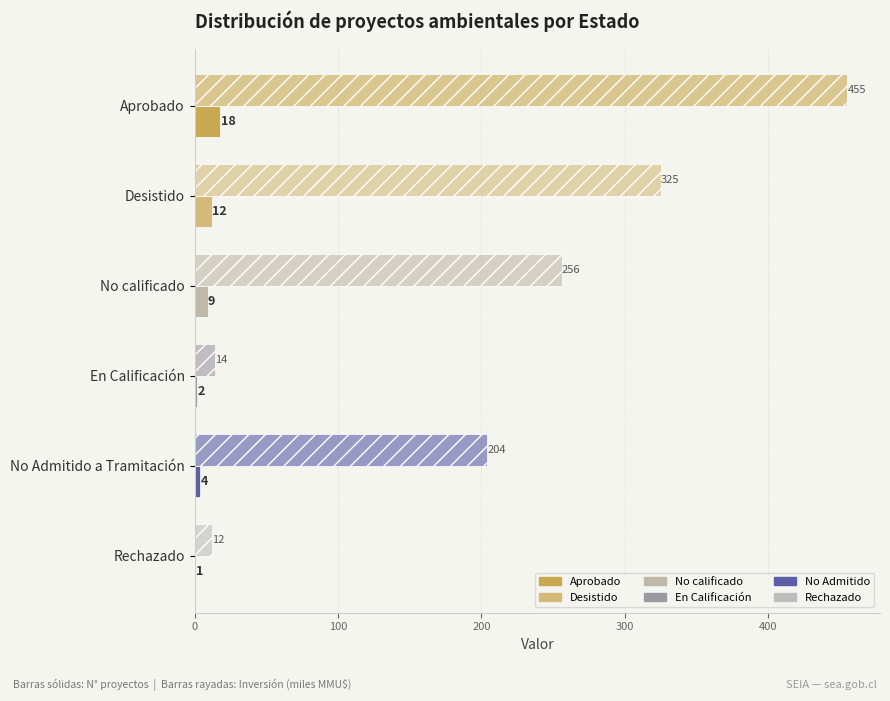

How many data points does each series have?

6